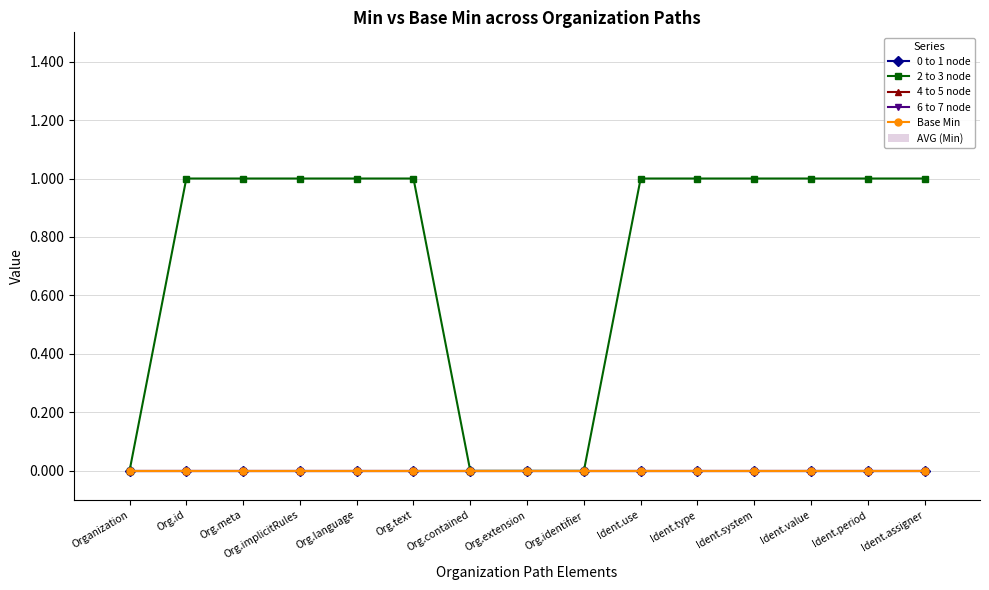

Is this an area chart (filled region under the line)?

No